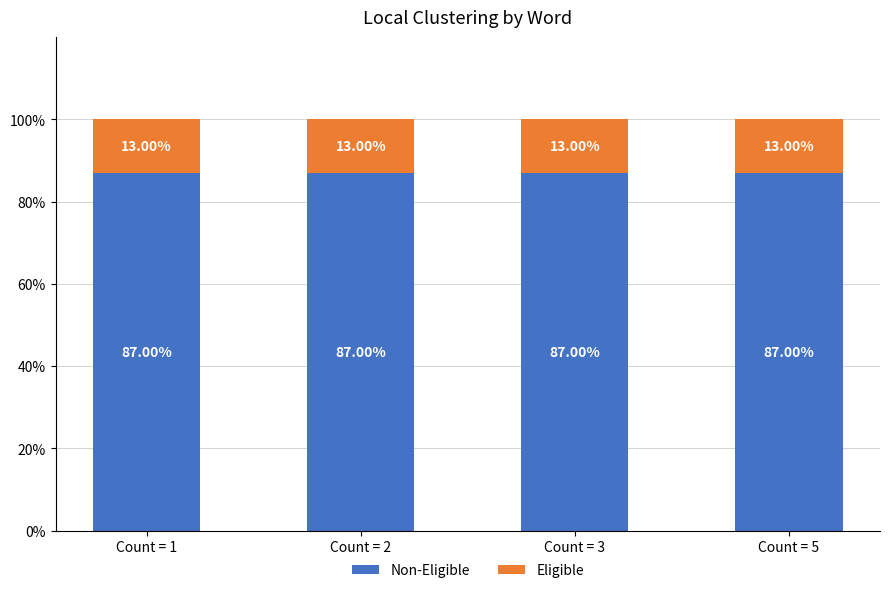

What is the total value across all series at Count = 2?

100